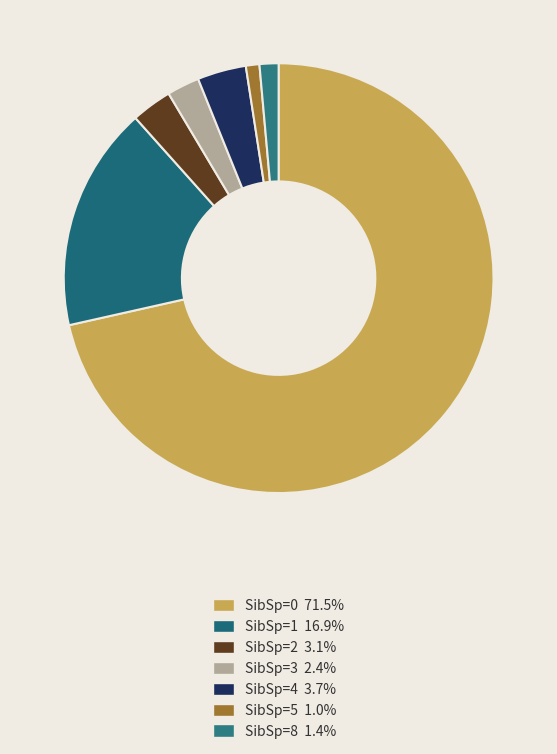

To the nearest percent, what is the average slice percentage?

14%